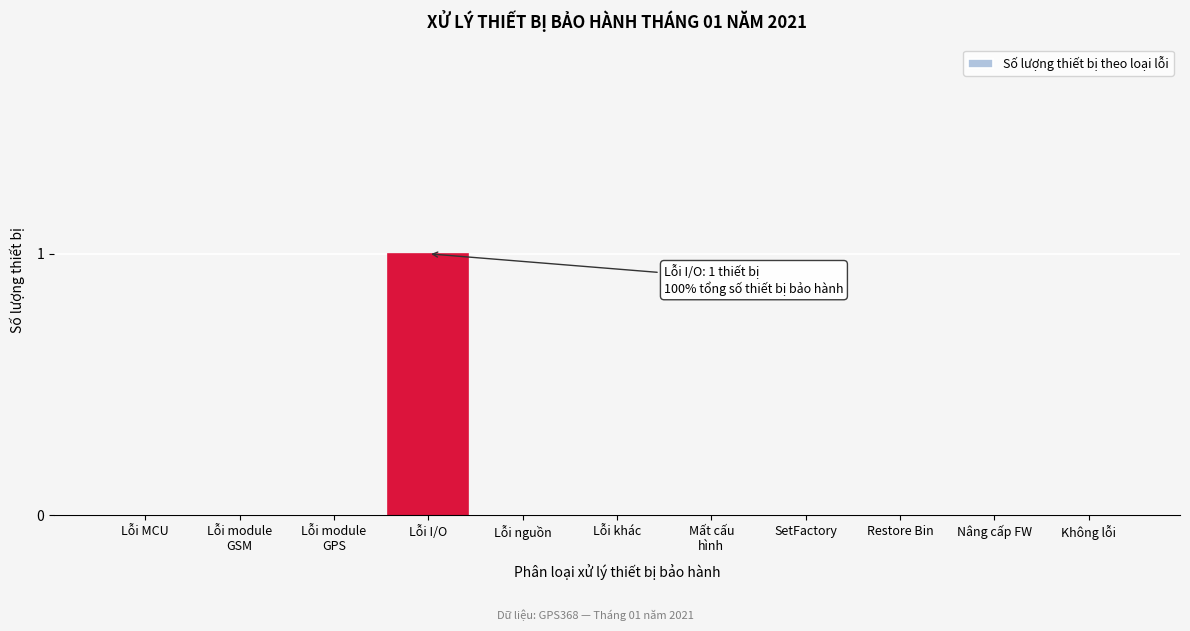

At which category does the chart reach its peak across all series?

Lỗi I/O